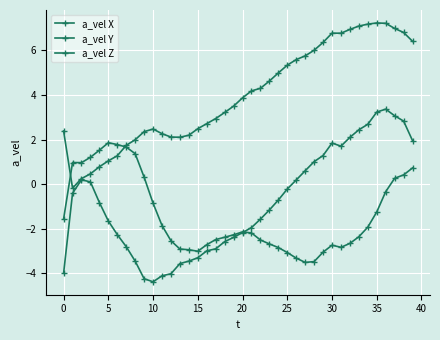

What is the smallest value displayed?

-4.4